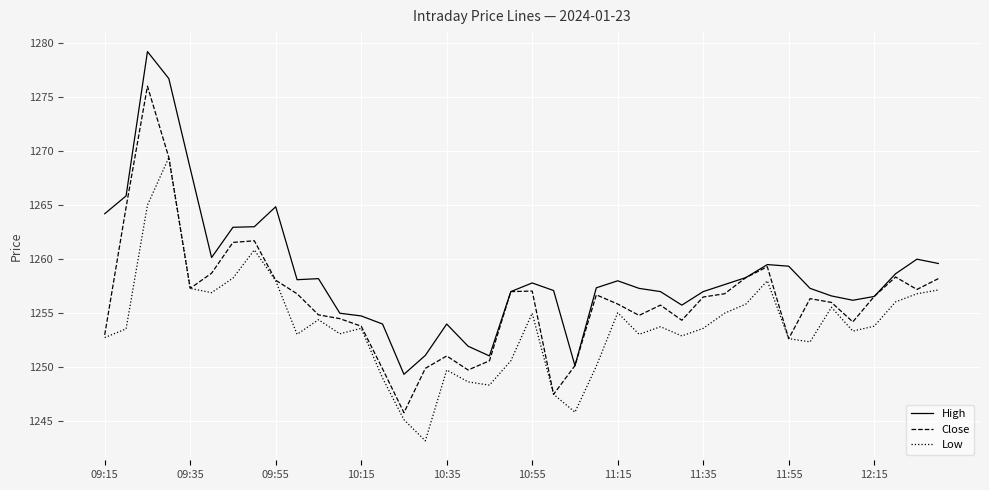

List the series in order of their peak value, lowest first.

Low, Close, High